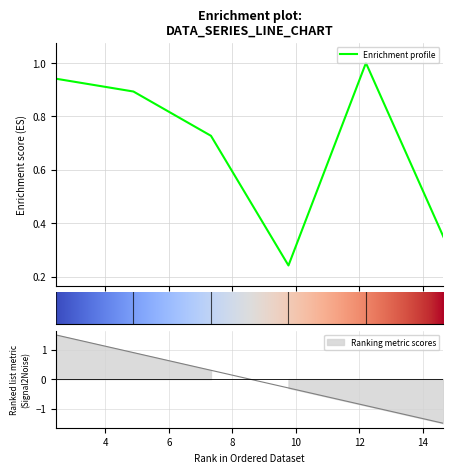

How many distinct data groups are displayed?

1